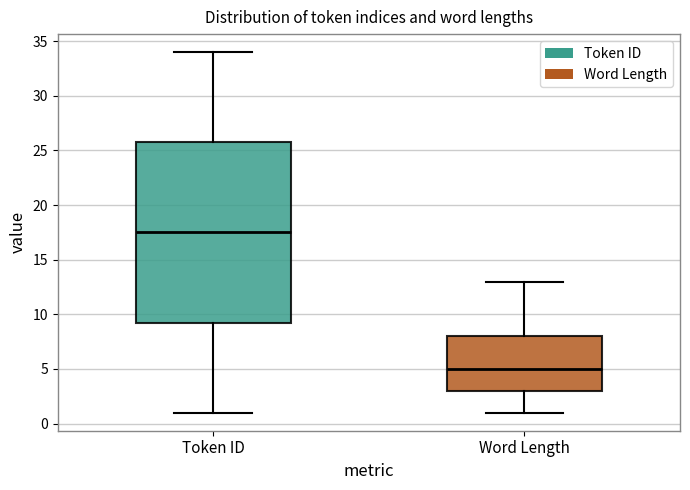

Which box has the lowest median line?

Word Length